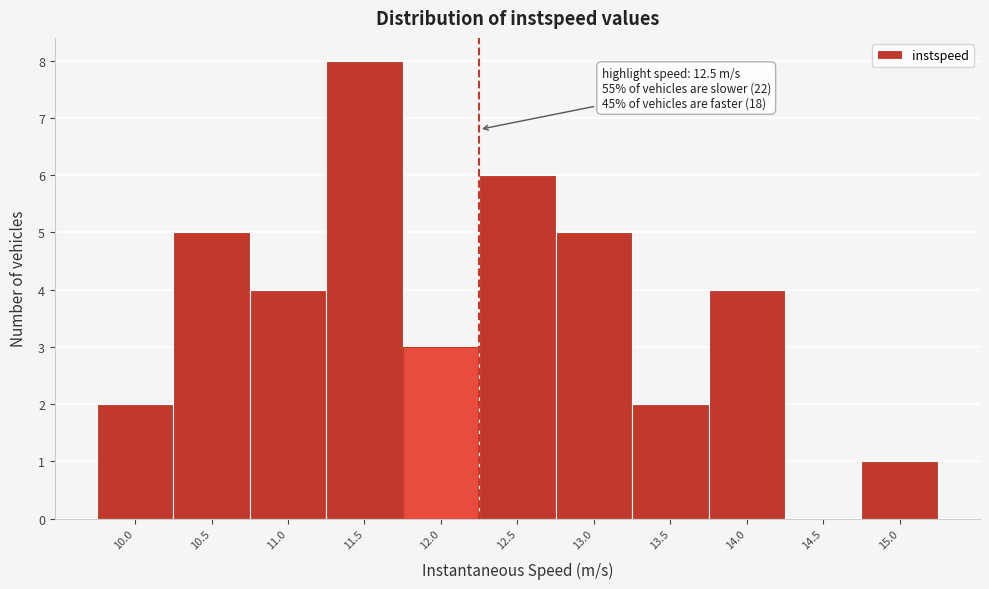

Reading left to right, extract all data points from this chart.

10.0=2	10.5=5	11.0=4	11.5=8	12.0=3	12.5=6	13.0=5	13.5=2	14.0=4	14.5=0	15.0=1